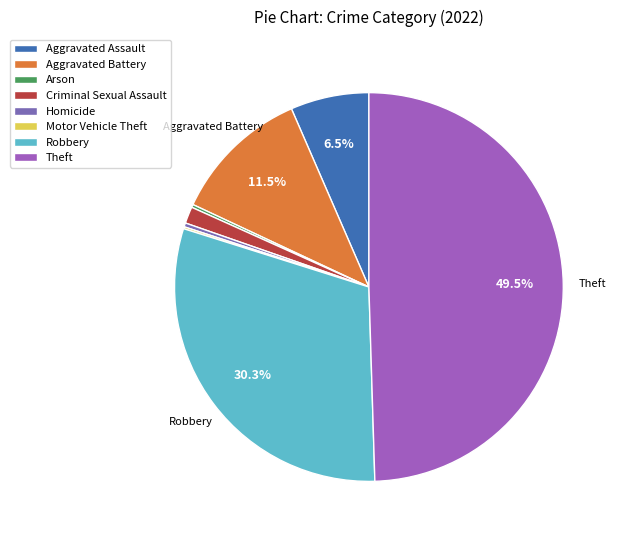

Does Aggravated Battery account for over 50% of the chart?

No